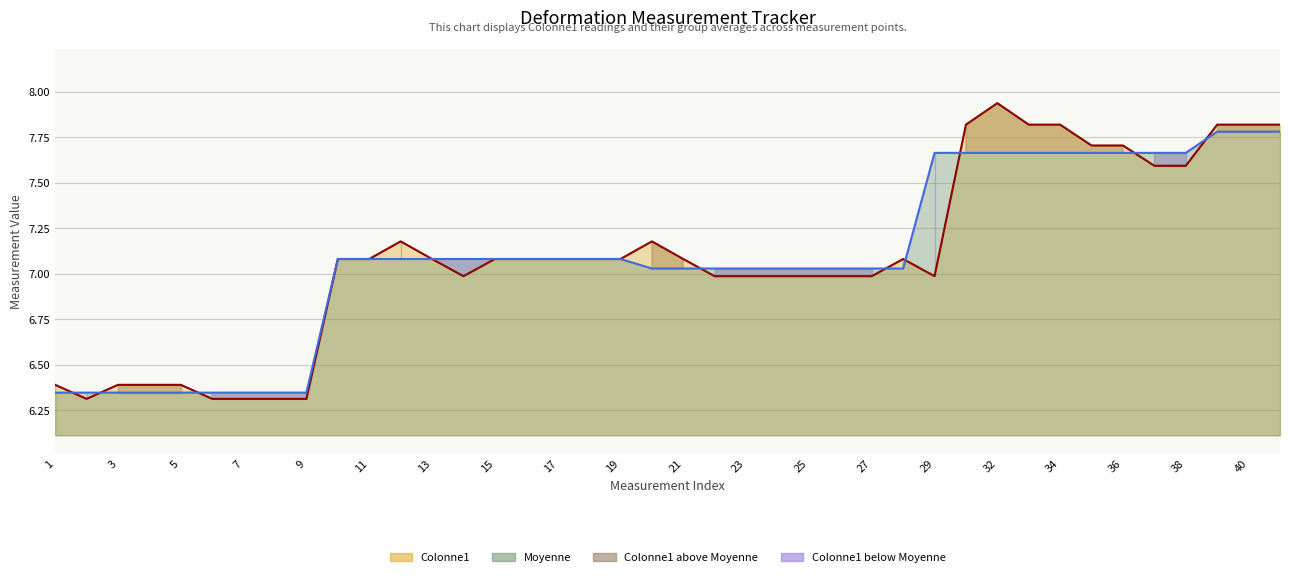

How many values in the Colonne1 series exceed 7?

23